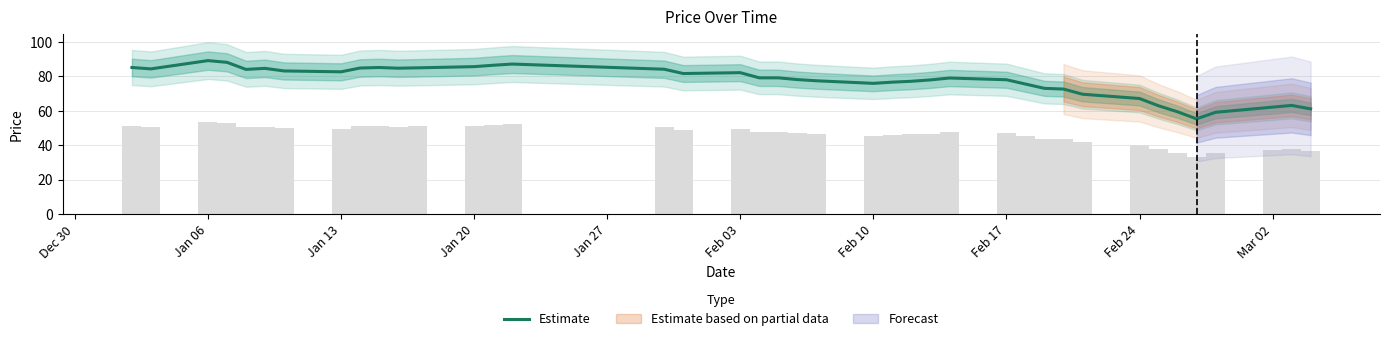

Is it true that Estimate equals 116.3 at Feb 03?

False